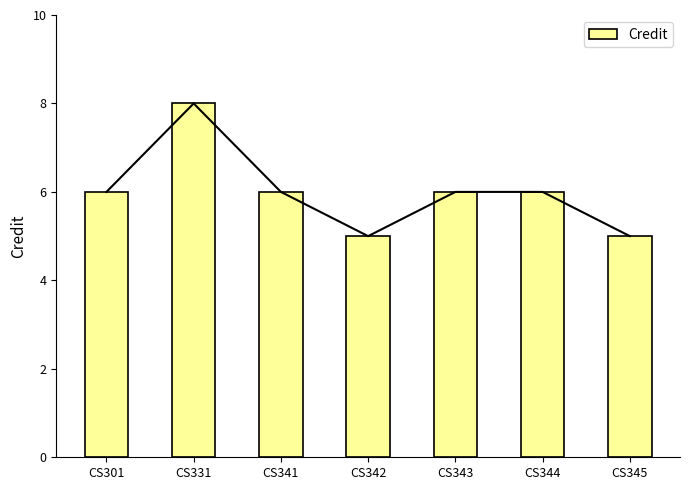

What is the value of the 6th bar from the left?

6